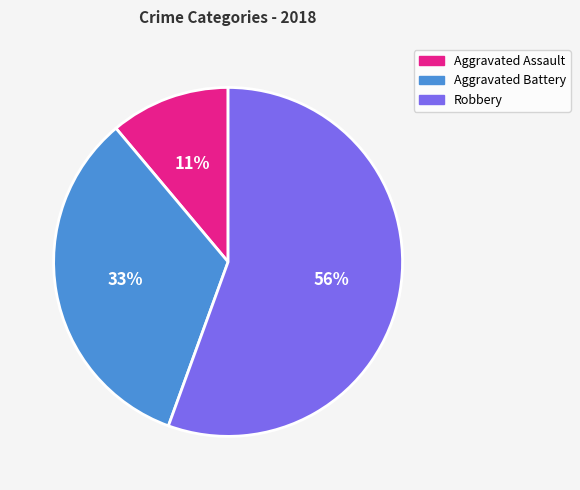

What percentage is the Aggravated Assault slice, to the nearest percent?

11%